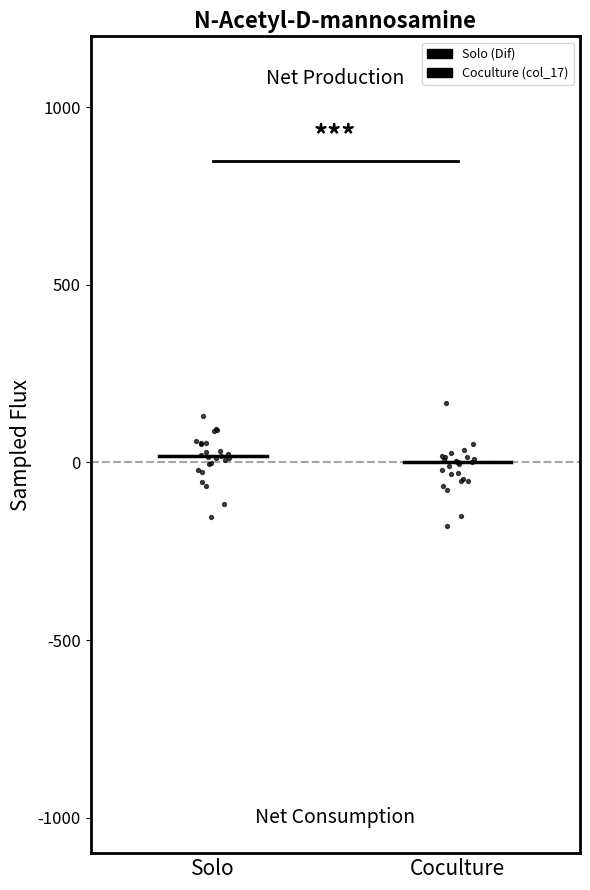

Which series reaches the minimum Y coordinate?

Coculture (col_17)